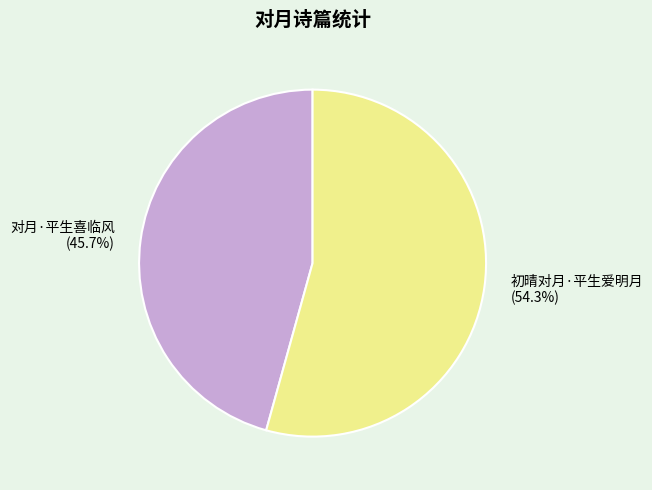

To the nearest percent, what is the combined percentage of 对月·平生喜临风 and 初晴对月·平生爱明月?

100%